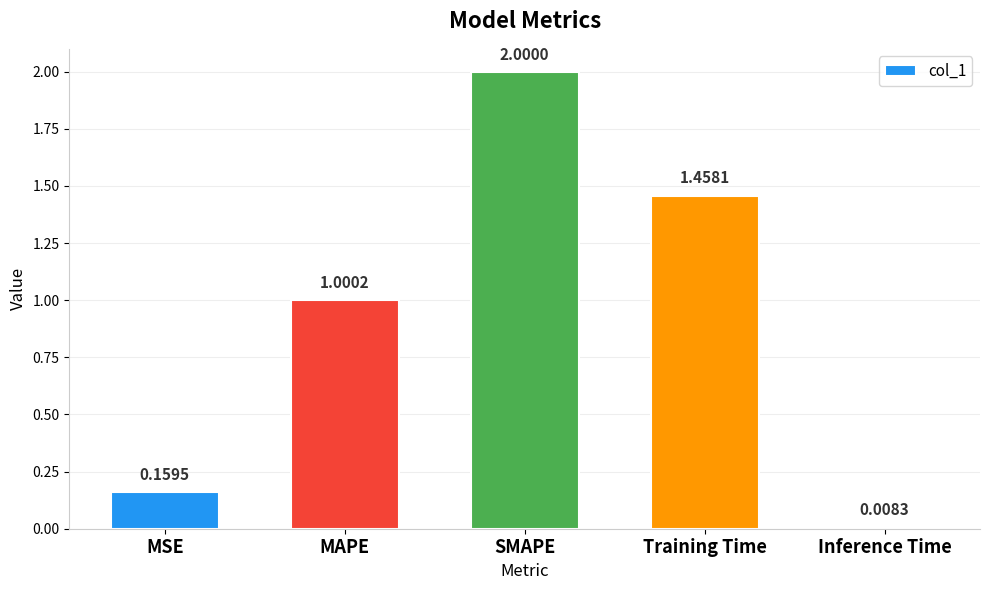

What is the average value?

0.9